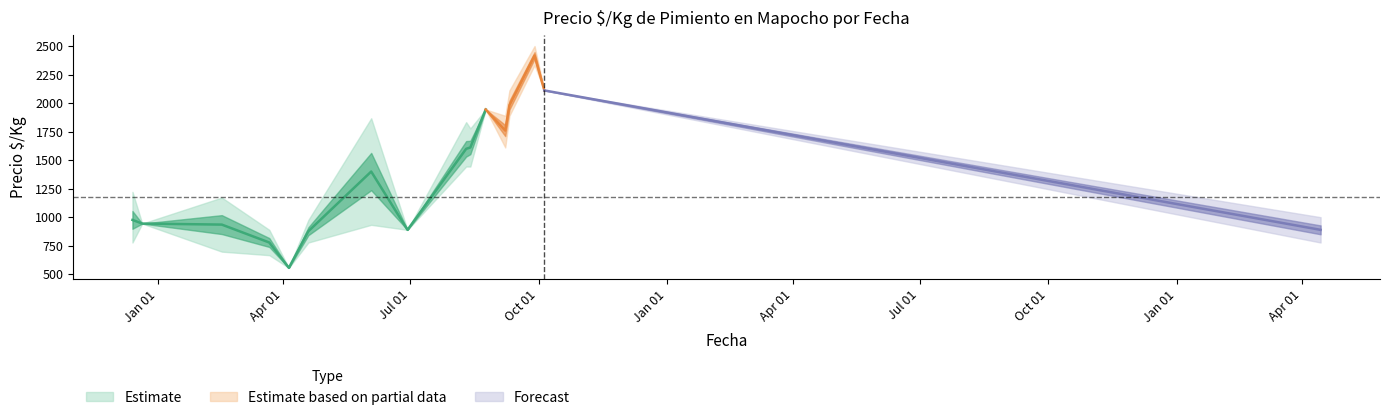

At which category does Precio $/Kg min reach its first local peak?

2020-12-21